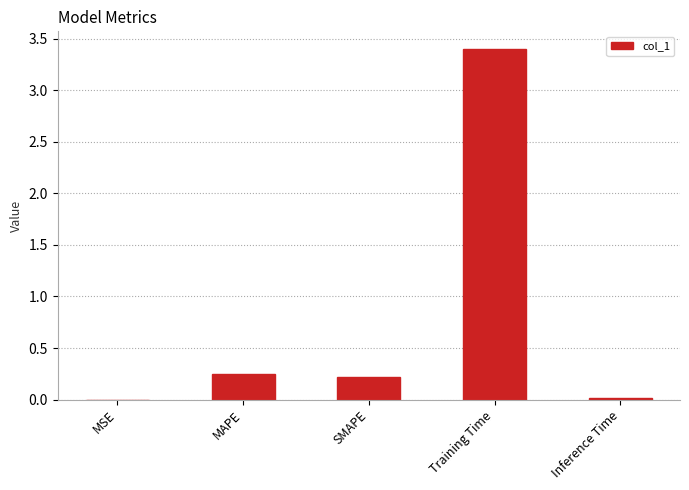

Which category has the highest value across all series?

Training Time